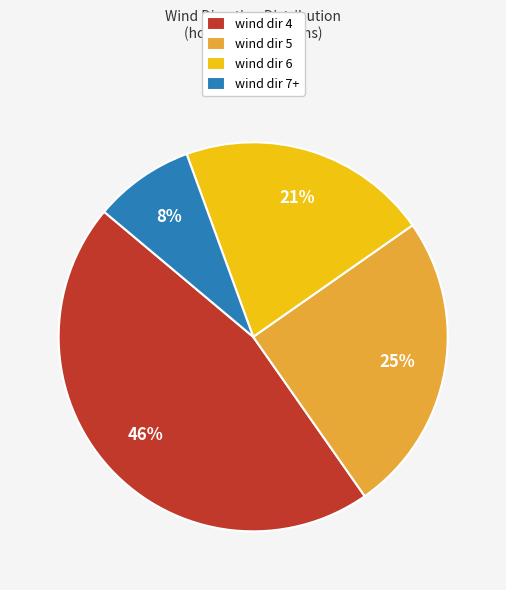

Which category has the smallest portion of the pie?

wind dir 7+